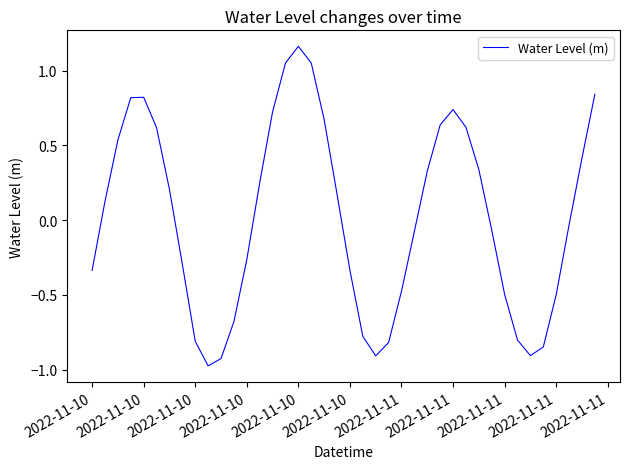

How many values are below 0?

20